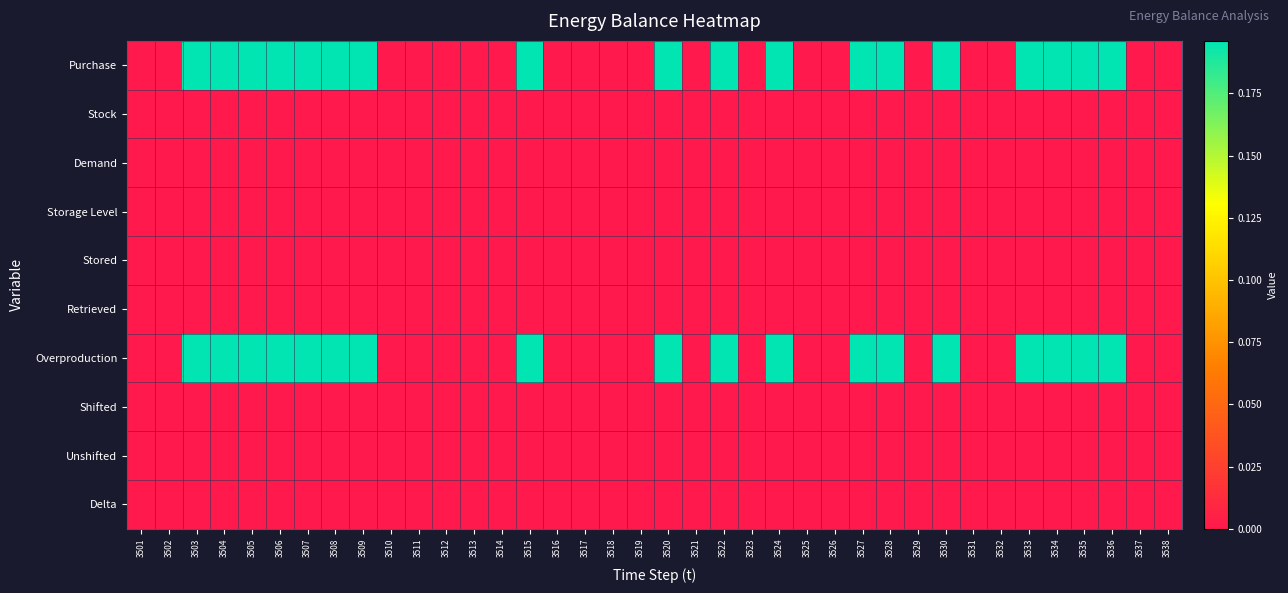

Reading left to right, list all the values displayed in this chart.

Purchase: 3501=0.0	3502=0.0	3503=0.2	3504=0.2	3505=0.2	3506=0.2	3507=0.2	3508=0.2	3509=0.2	3510=0.0	3511=0.0	3512=0.0	3513=0.0	3514=0.0	3515=0.2	3516=0.0	3517=0.0	3518=0.0	3519=0.0	3520=0.2	3521=0.0	3522=0.2	3523=0.0	3524=0.2	3525=0.0	3526=0.0	3527=0.2	3528=0.2	3529=0.0	3530=0.2	3531=0.0	3532=0.0	3533=0.2	3534=0.2	3535=0.2	3536=0.2	3537=0.0	3538=0.0
Stock: 3501=0.0	3502=0.0	3503=0.0	3504=0.0	3505=0.0	3506=0.0	3507=0.0	3508=0.0	3509=0.0	3510=0.0	3511=0.0	3512=0.0	3513=0.0	3514=0.0	3515=0.0	3516=0.0	3517=0.0	3518=0.0	3519=0.0	3520=0.0	3521=0.0	3522=0.0	3523=0.0	3524=0.0	3525=0.0	3526=0.0	3527=0.0	3528=0.0	3529=0.0	3530=0.0	3531=0.0	3532=0.0	3533=0.0	3534=0.0	3535=0.0	3536=0.0	3537=0.0	3538=0.0
Demand: 3501=0.0	3502=0.0	3503=0.0	3504=0.0	3505=0.0	3506=0.0	3507=0.0	3508=0.0	3509=0.0	3510=0.0	3511=0.0	3512=0.0	3513=0.0	3514=0.0	3515=0.0	3516=0.0	3517=0.0	3518=0.0	3519=0.0	3520=0.0	3521=0.0	3522=0.0	3523=0.0	3524=0.0	3525=0.0	3526=0.0	3527=0.0	3528=0.0	3529=0.0	3530=0.0	3531=0.0	3532=0.0	3533=0.0	3534=0.0	3535=0.0	3536=0.0	3537=0.0	3538=0.0
Storage Level: 3501=0.0	3502=0.0	3503=0.0	3504=0.0	3505=0.0	3506=0.0	3507=0.0	3508=0.0	3509=0.0	3510=0.0	3511=0.0	3512=0.0	3513=0.0	3514=0.0	3515=0.0	3516=0.0	3517=0.0	3518=0.0	3519=0.0	3520=0.0	3521=0.0	3522=0.0	3523=0.0	3524=0.0	3525=0.0	3526=0.0	3527=0.0	3528=0.0	3529=0.0	3530=0.0	3531=0.0	3532=0.0	3533=0.0	3534=0.0	3535=0.0	3536=0.0	3537=0.0	3538=0.0
Stored: 3501=0.0	3502=0.0	3503=0.0	3504=0.0	3505=0.0	3506=0.0	3507=0.0	3508=0.0	3509=0.0	3510=0.0	3511=0.0	3512=0.0	3513=0.0	3514=0.0	3515=0.0	3516=0.0	3517=0.0	3518=0.0	3519=0.0	3520=0.0	3521=0.0	3522=0.0	3523=0.0	3524=0.0	3525=0.0	3526=0.0	3527=0.0	3528=0.0	3529=0.0	3530=0.0	3531=0.0	3532=0.0	3533=0.0	3534=0.0	3535=0.0	3536=0.0	3537=0.0	3538=0.0
Retrieved: 3501=0.0	3502=0.0	3503=0.0	3504=0.0	3505=0.0	3506=0.0	3507=0.0	3508=0.0	3509=0.0	3510=0.0	3511=0.0	3512=0.0	3513=0.0	3514=0.0	3515=0.0	3516=0.0	3517=0.0	3518=0.0	3519=0.0	3520=0.0	3521=0.0	3522=0.0	3523=0.0	3524=0.0	3525=0.0	3526=0.0	3527=0.0	3528=0.0	3529=0.0	3530=0.0	3531=0.0	3532=0.0	3533=0.0	3534=0.0	3535=0.0	3536=0.0	3537=0.0	3538=0.0
Overproduction: 3501=0.0	3502=0.0	3503=0.2	3504=0.2	3505=0.2	3506=0.2	3507=0.2	3508=0.2	3509=0.2	3510=0.0	3511=0.0	3512=0.0	3513=0.0	3514=0.0	3515=0.2	3516=0.0	3517=0.0	3518=0.0	3519=0.0	3520=0.2	3521=0.0	3522=0.2	3523=0.0	3524=0.2	3525=0.0	3526=0.0	3527=0.2	3528=0.2	3529=0.0	3530=0.2	3531=0.0	3532=0.0	3533=0.2	3534=0.2	3535=0.2	3536=0.2	3537=0.0	3538=0.0
Shifted: 3501=0.0	3502=0.0	3503=0.0	3504=0.0	3505=0.0	3506=0.0	3507=0.0	3508=0.0	3509=0.0	3510=0.0	3511=0.0	3512=0.0	3513=0.0	3514=0.0	3515=0.0	3516=0.0	3517=0.0	3518=0.0	3519=0.0	3520=0.0	3521=0.0	3522=0.0	3523=0.0	3524=0.0	3525=0.0	3526=0.0	3527=0.0	3528=0.0	3529=0.0	3530=0.0	3531=0.0	3532=0.0	3533=0.0	3534=0.0	3535=0.0	3536=0.0	3537=0.0	3538=0.0
Unshifted: 3501=0.0	3502=0.0	3503=0.0	3504=0.0	3505=0.0	3506=0.0	3507=0.0	3508=0.0	3509=0.0	3510=0.0	3511=0.0	3512=0.0	3513=0.0	3514=0.0	3515=0.0	3516=0.0	3517=0.0	3518=0.0	3519=0.0	3520=0.0	3521=0.0	3522=0.0	3523=0.0	3524=0.0	3525=0.0	3526=0.0	3527=0.0	3528=0.0	3529=0.0	3530=0.0	3531=0.0	3532=0.0	3533=0.0	3534=0.0	3535=0.0	3536=0.0	3537=0.0	3538=0.0
Delta: 3501=0.0	3502=0.0	3503=0.0	3504=0.0	3505=0.0	3506=0.0	3507=0.0	3508=0.0	3509=0.0	3510=0.0	3511=0.0	3512=0.0	3513=0.0	3514=0.0	3515=0.0	3516=0.0	3517=0.0	3518=0.0	3519=0.0	3520=0.0	3521=0.0	3522=0.0	3523=0.0	3524=0.0	3525=0.0	3526=0.0	3527=0.0	3528=0.0	3529=0.0	3530=0.0	3531=0.0	3532=0.0	3533=0.0	3534=0.0	3535=0.0	3536=0.0	3537=0.0	3538=0.0